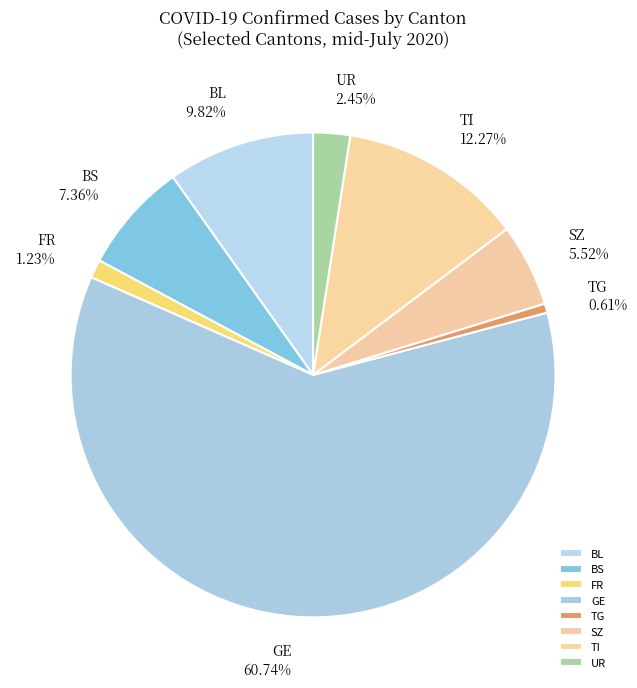

Is there a majority slice in this chart?

Yes